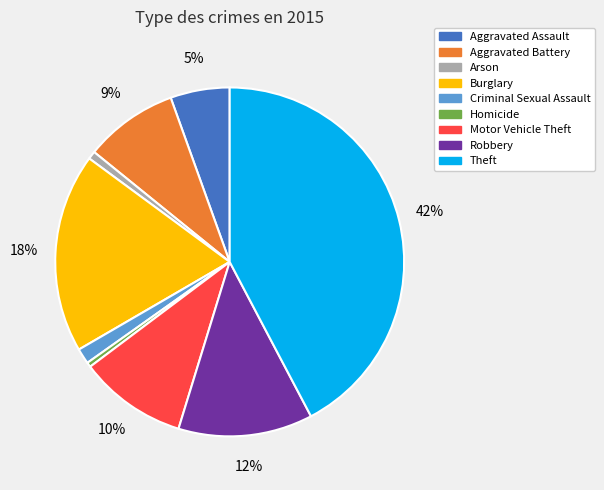

To the nearest percent, what is the combined percentage of Burglary and Theft?

61%